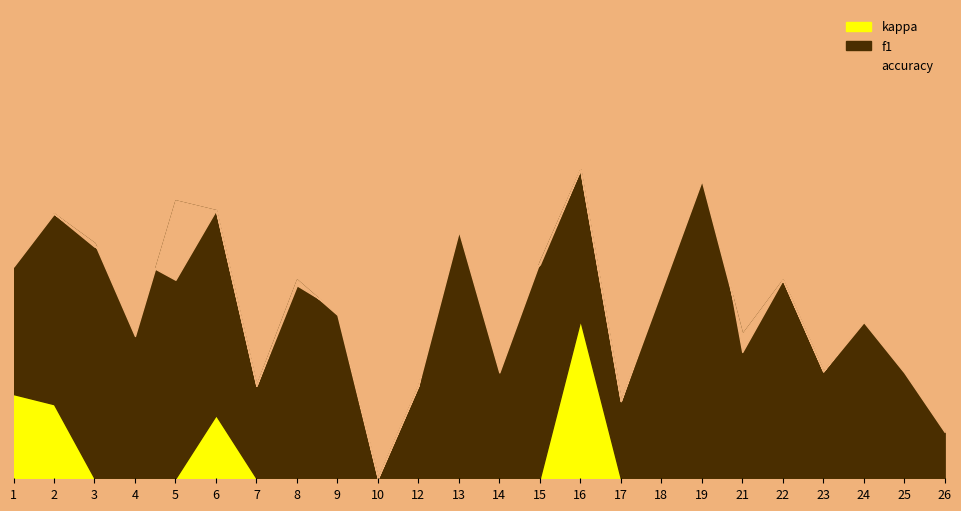

In accuracy, how many points are higher than both neighbors (excluding endpoints)?

8